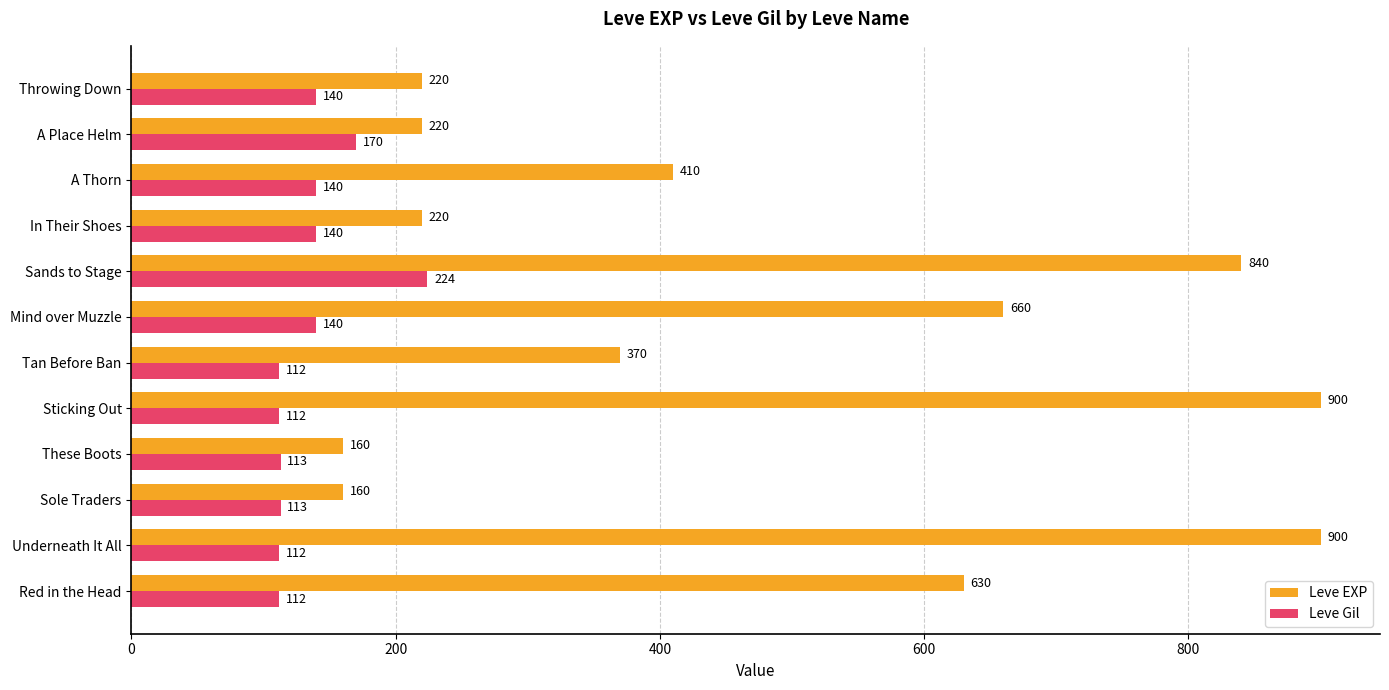

Rank the series by their maximum value, from highest to lowest.

Leve EXP, Leve Gil